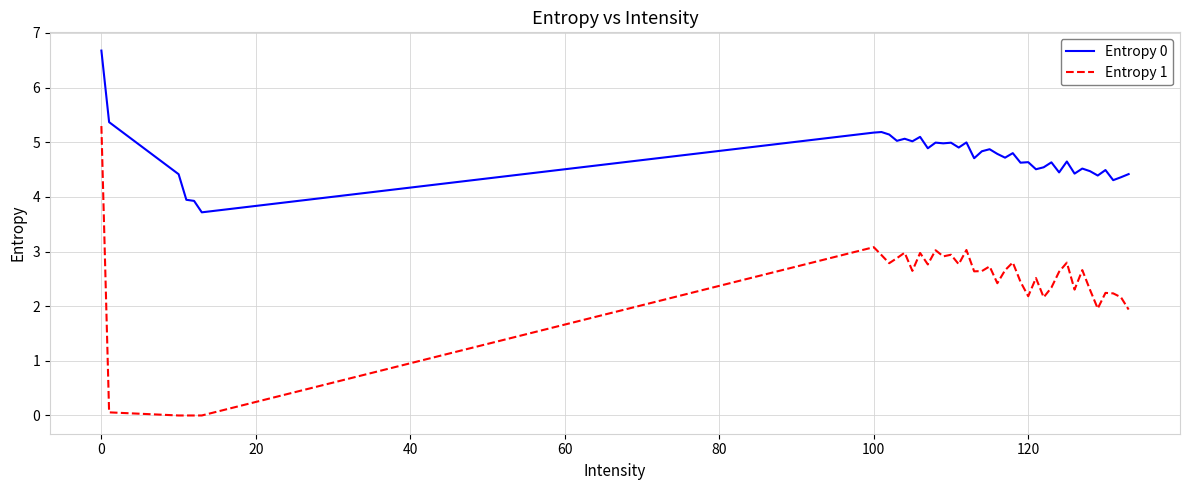

What are all the series names shown in the legend?

Entropy 0, Entropy 1